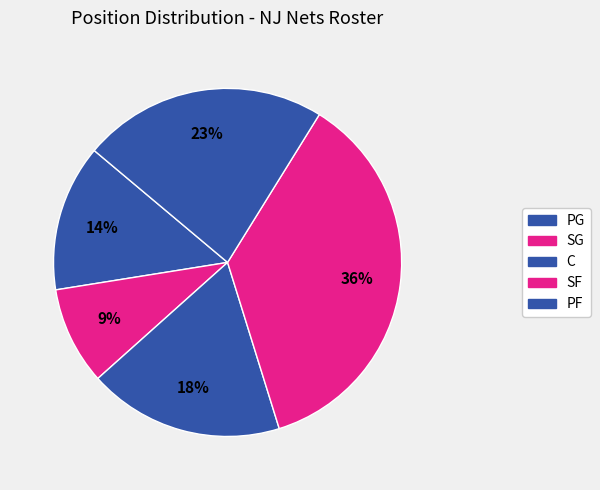

Count the number of slices in the pie.

5